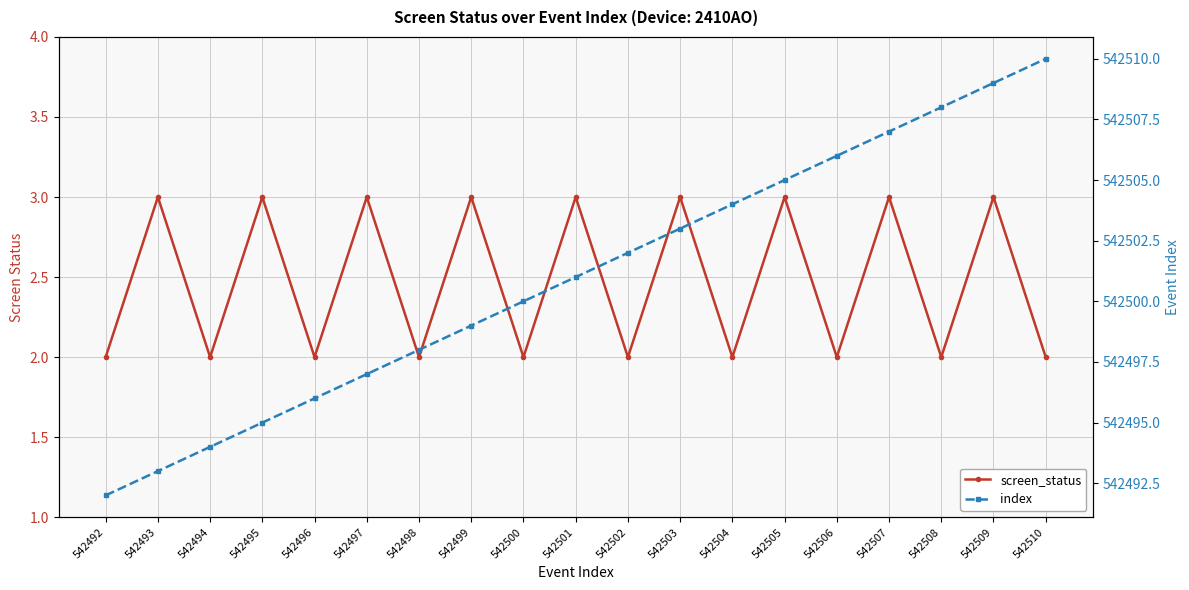

Reading right to left, extract all data points from this chart.

screen_status: 542510=2	542509=3	542508=2	542507=3	542506=2	542505=3	542504=2	542503=3	542502=2	542501=3	542500=2	542499=3	542498=2	542497=3	542496=2	542495=3	542494=2	542493=3	542492=2
index: 542510=542510	542509=542509	542508=542508	542507=542507	542506=542506	542505=542505	542504=542504	542503=542503	542502=542502	542501=542501	542500=542500	542499=542499	542498=542498	542497=542497	542496=542496	542495=542495	542494=542494	542493=542493	542492=542492